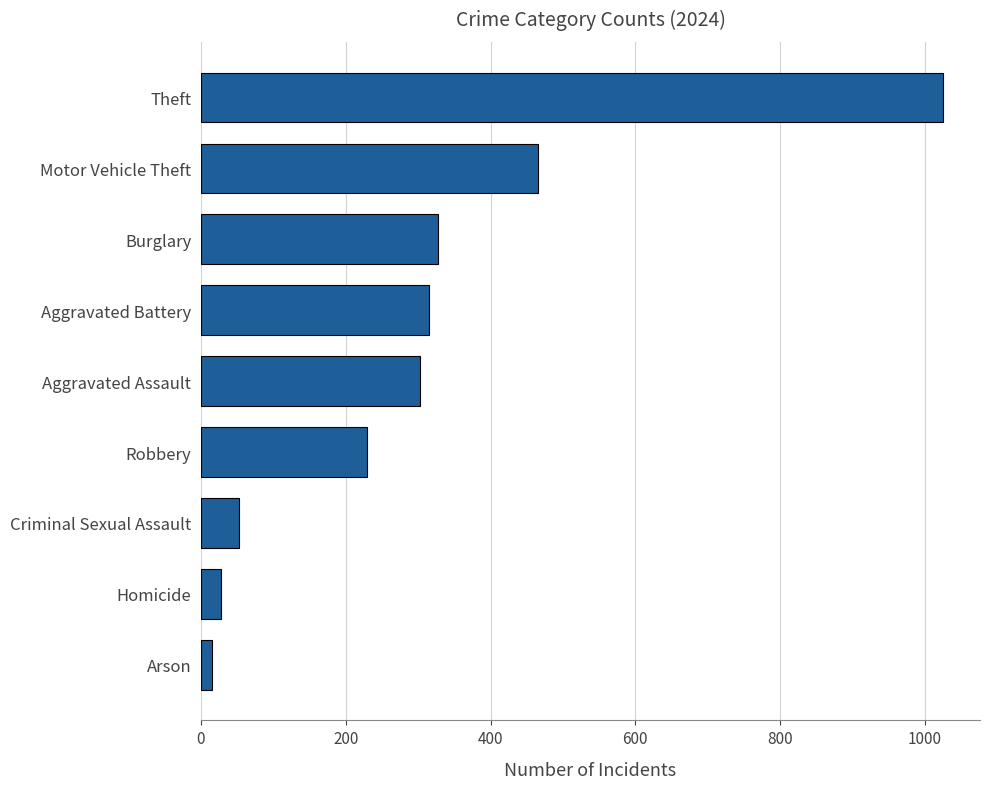

What is the change in value from Aggravated Assault to Motor Vehicle Theft?

+163